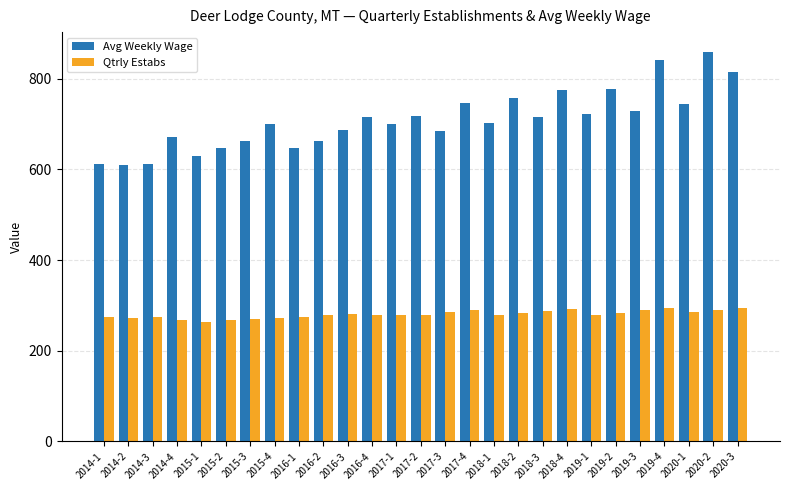

What is the maximum value shown in the chart?

860